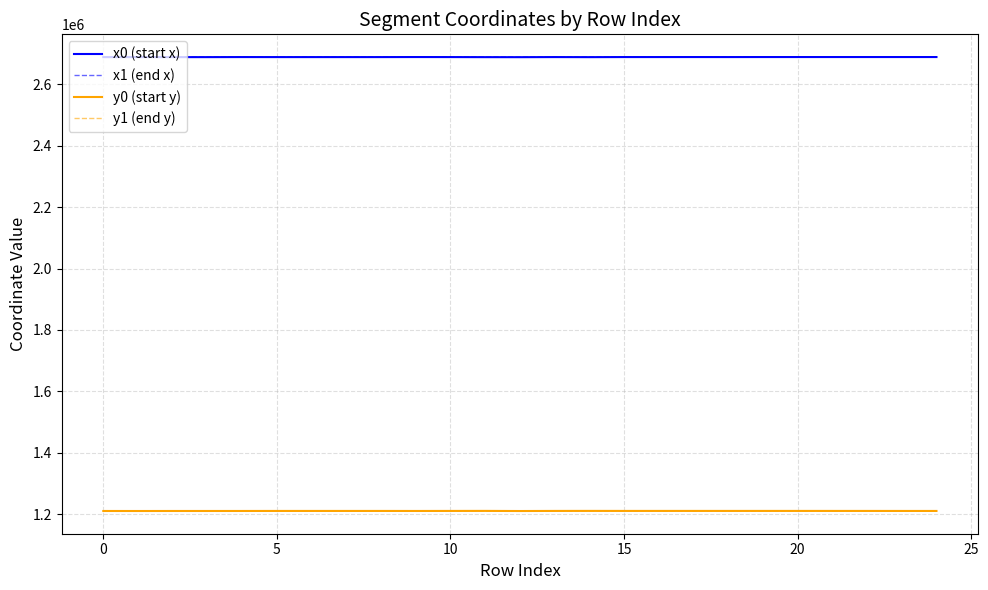

True or false: y1 (end y) and x1 (end x) intersect in this chart.

False